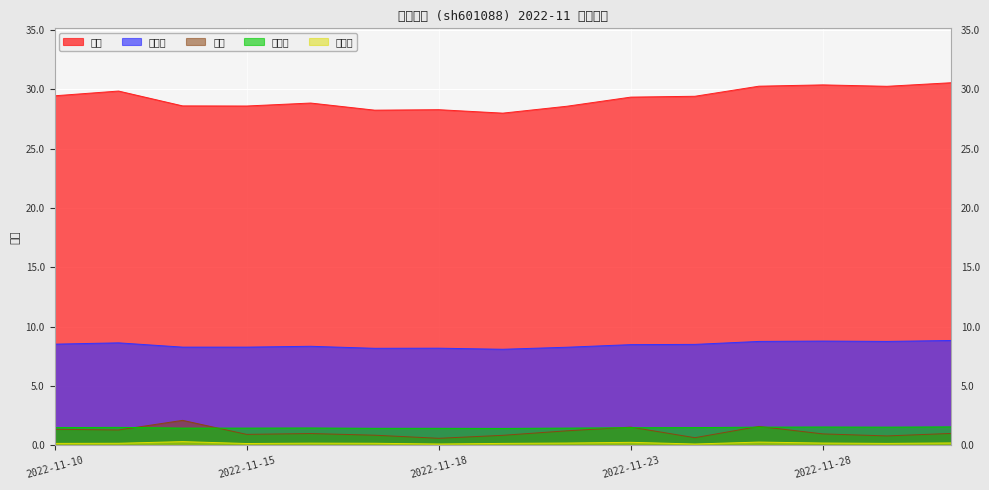

True or false: 市盈率 and 量比 cross at least once.

False